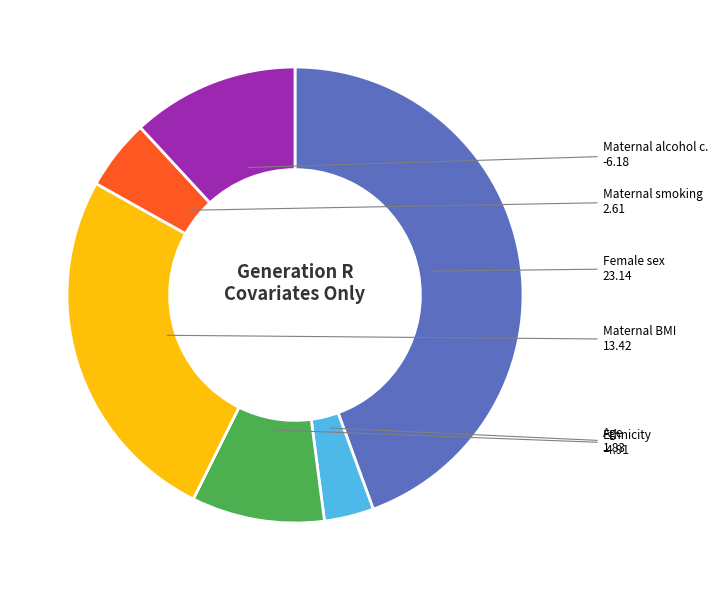

Is there a majority slice in this chart?

No